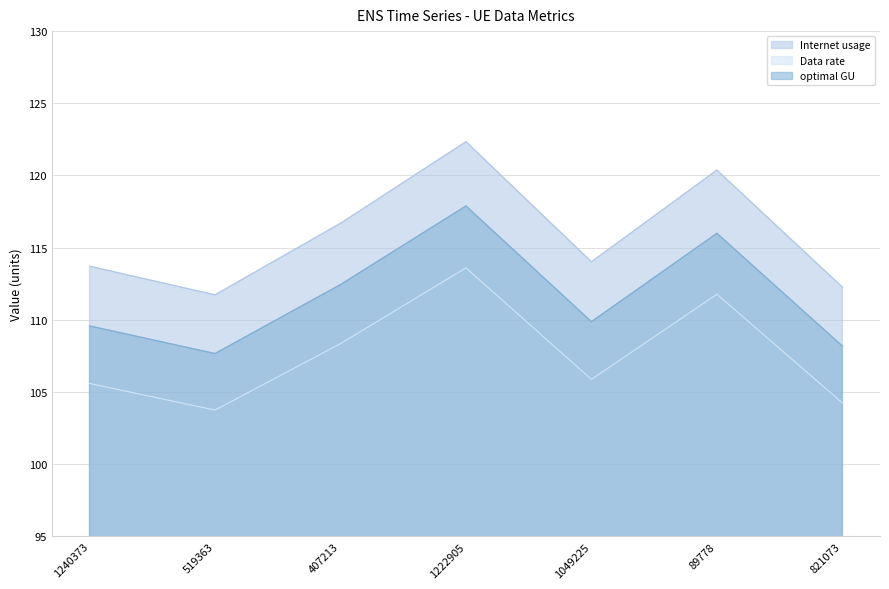

Which series has the largest total across all categories?

Internet usage